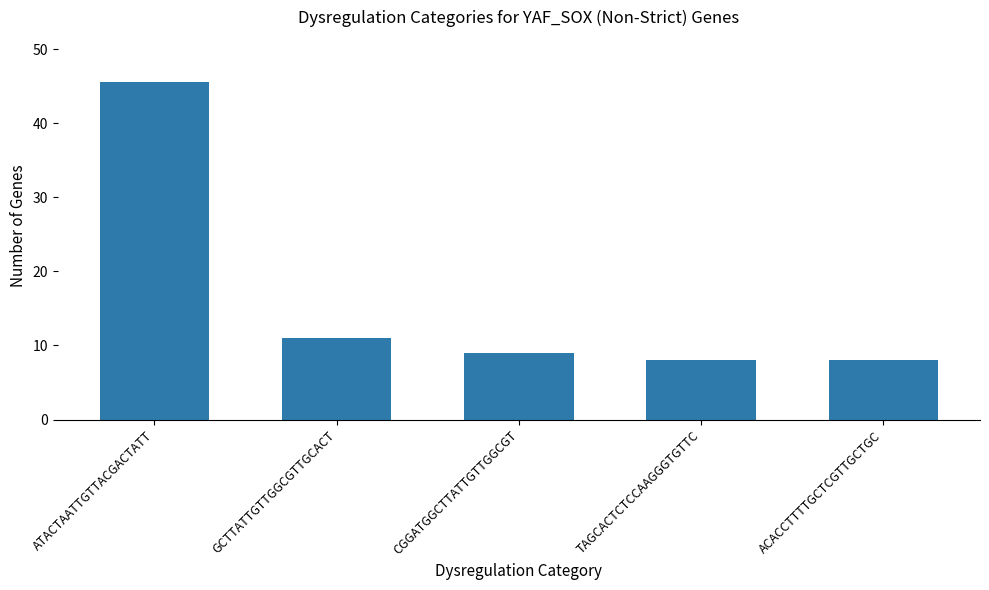

Does the chart contain stacked bars?

No